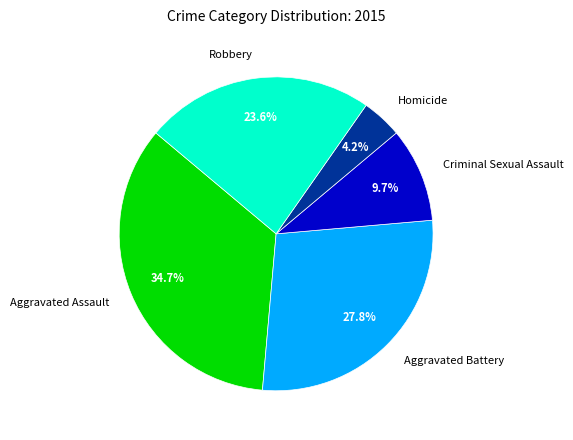

Which slice is the largest?

Aggravated Assault